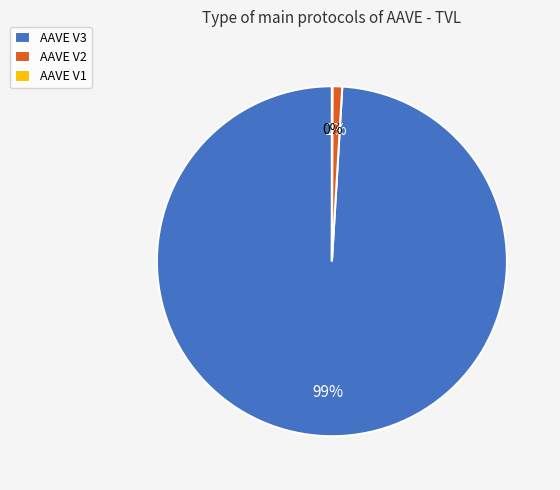

Is it true that AAVE V3 is 99% of the pie?

True